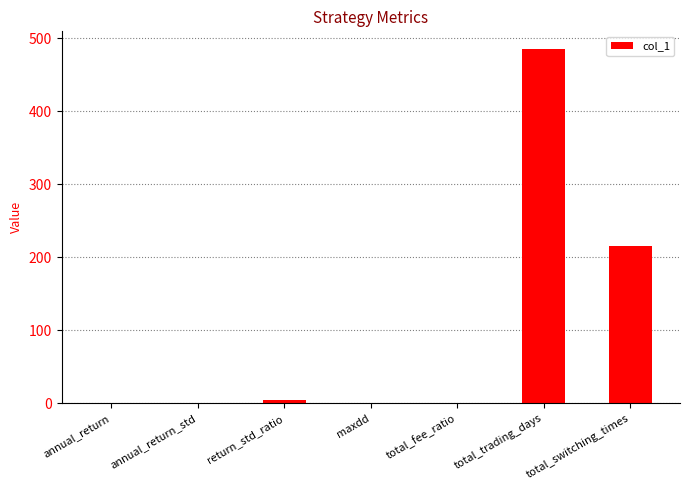

What is the ratio of the value at total_fee_ratio to the value at return_std_ratio?

0.2